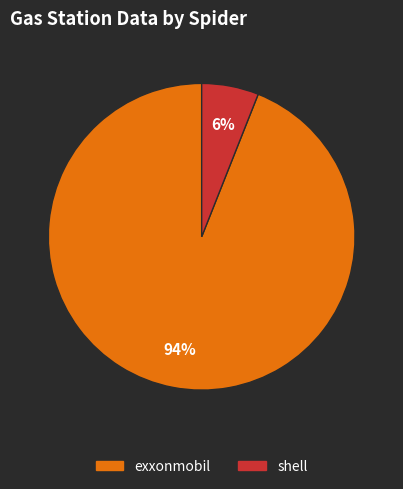

Rank the categories by value from highest to lowest.

exxonmobil, shell